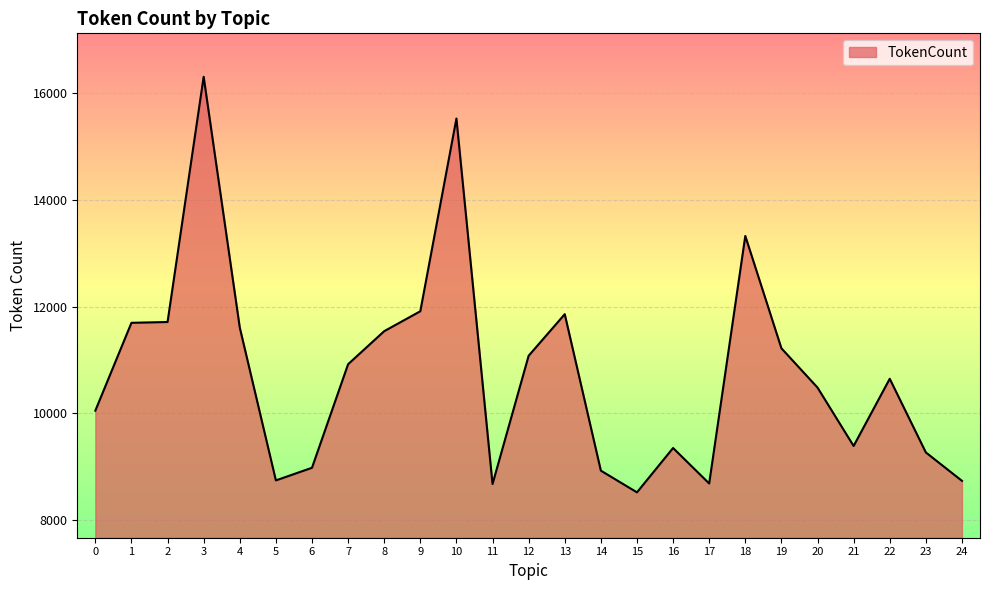

What value does the data have at 1?

11695